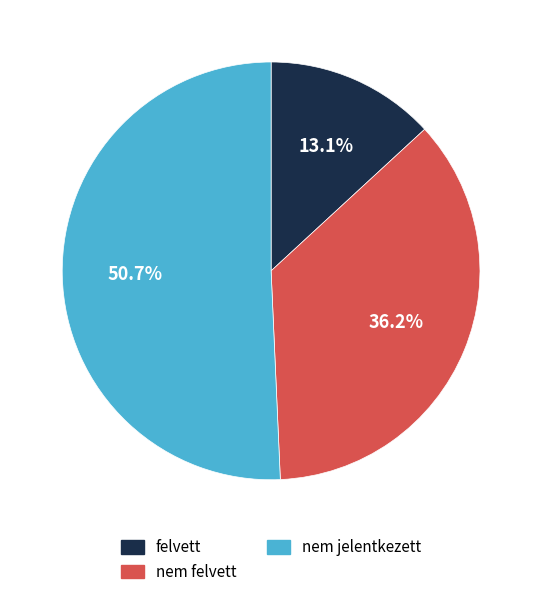

Rank the categories by value from lowest to highest.

felvett, nem felvett, nem jelentkezett